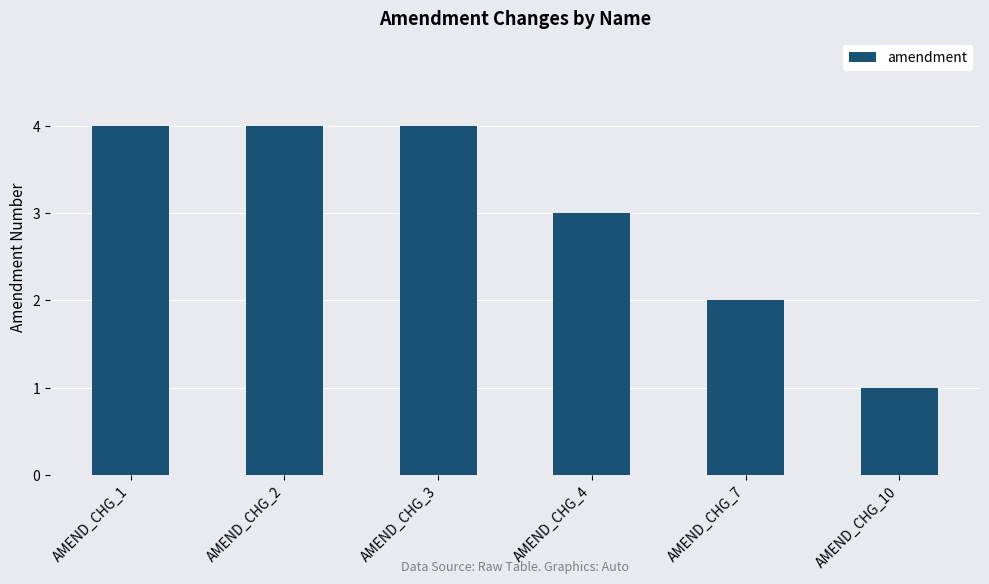

What is the value of the 2nd bar from the left?

4